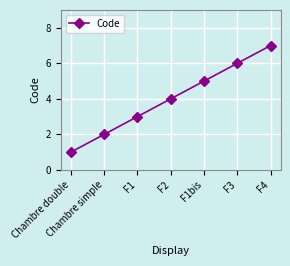

Read the value at F1.

3